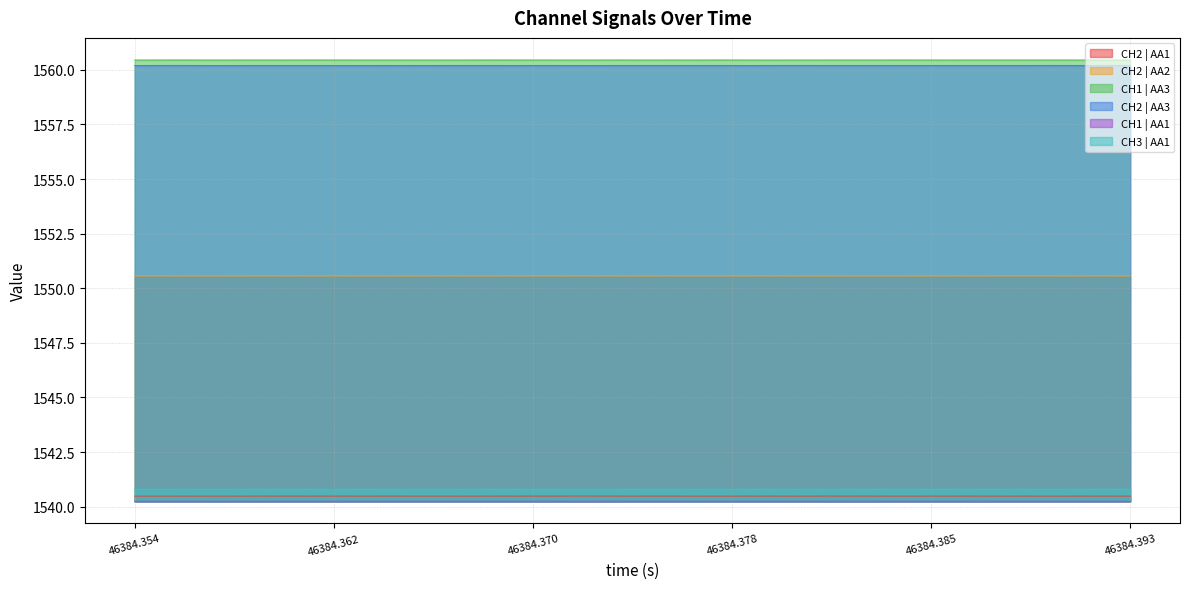

What is the difference between the highest and lowest values at 46384.354?

20.2